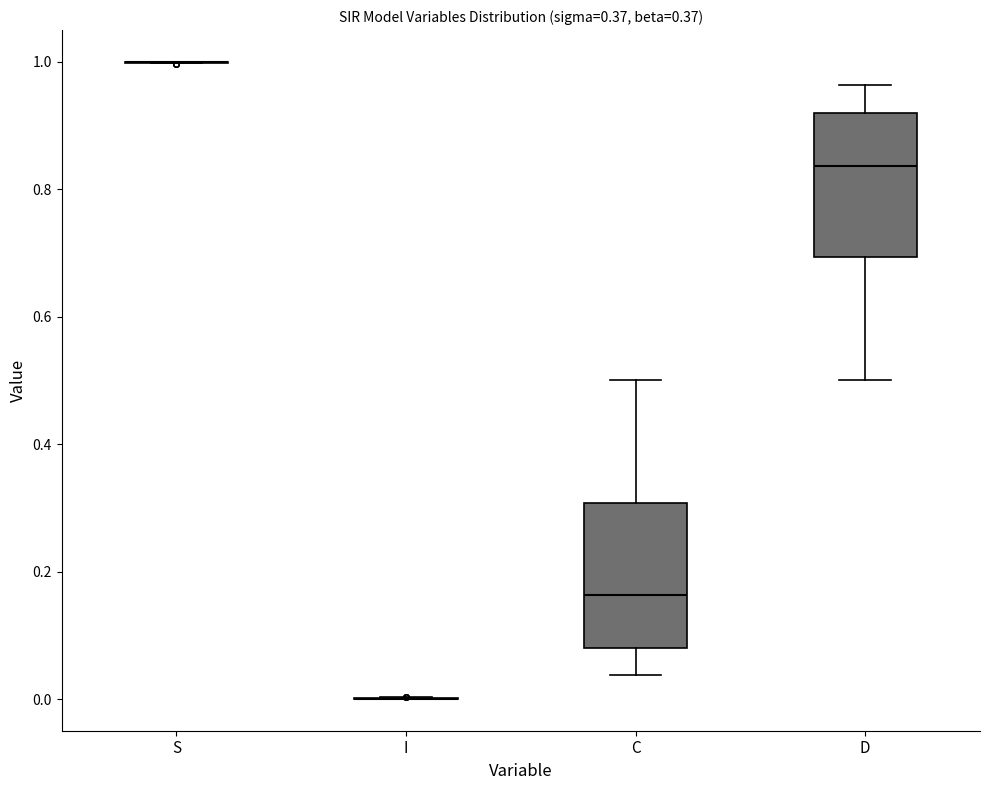

Reading left to right, read every box against the y-axis: the position of its median line, the range the box covers, and the ends of its whiskers. The values are not printed on the chart, so give them approximately, as read against the axis.

S: box collapsed to a line at 1.00, whiskers 1.00 to 1.00
I: box collapsed to a line at 0.00, whiskers 0.00 to 0.00
C: median 0.16, box 0.08 to 0.30, whiskers 0.04 to 0.50
D: median 0.84, box 0.70 to 0.92, whiskers 0.50 to 0.96